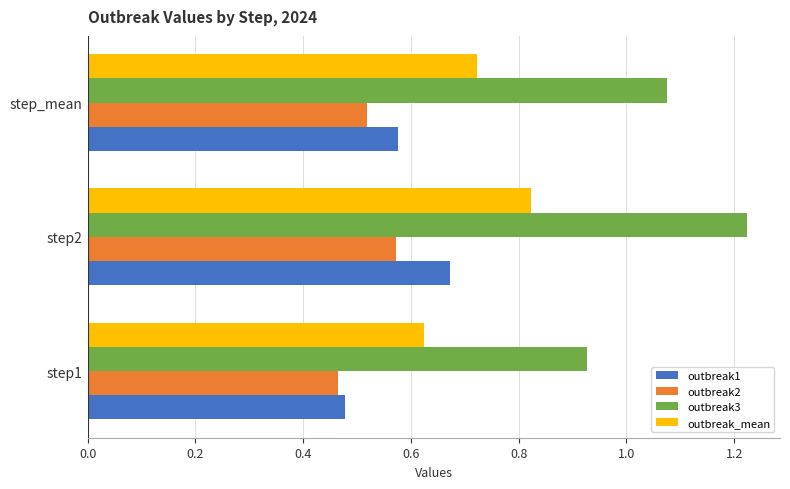

List the labels in order of outbreak3 value, smallest first.

step1, step_mean, step2